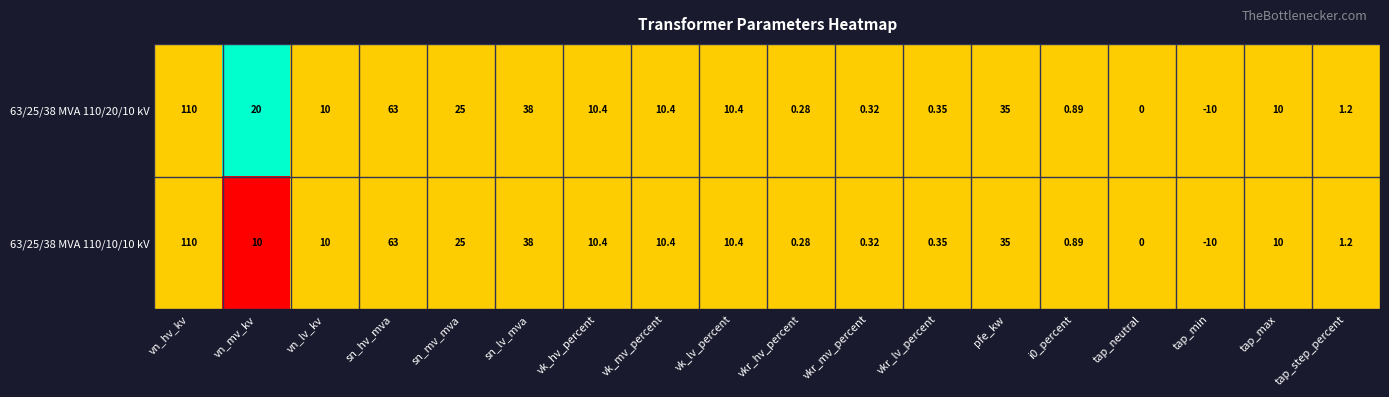

List the series in order of their overall mean, lowest first.

63/25/38 MVA 110/10/10 kV, 63/25/38 MVA 110/20/10 kV